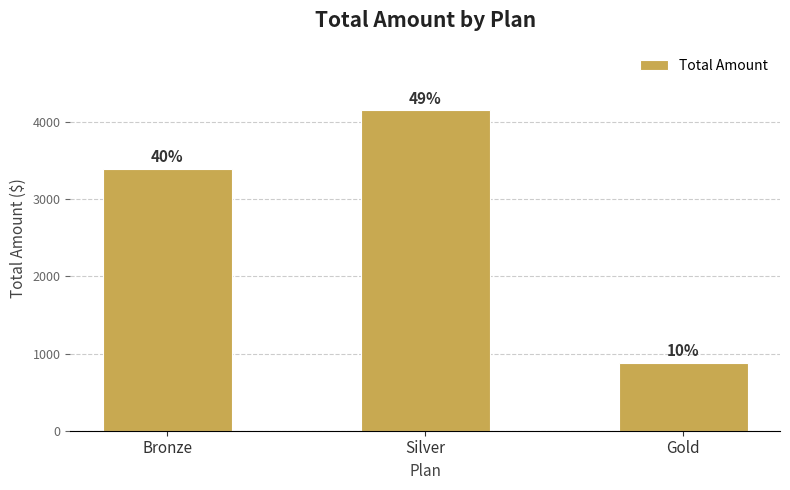

The value at Silver is 4147.8. True or false?

True